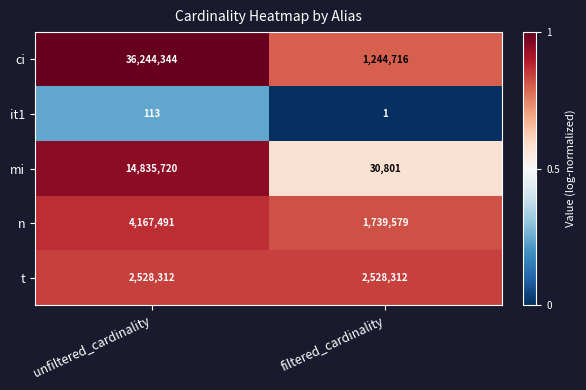

Which series has the largest total across all categories?

ci